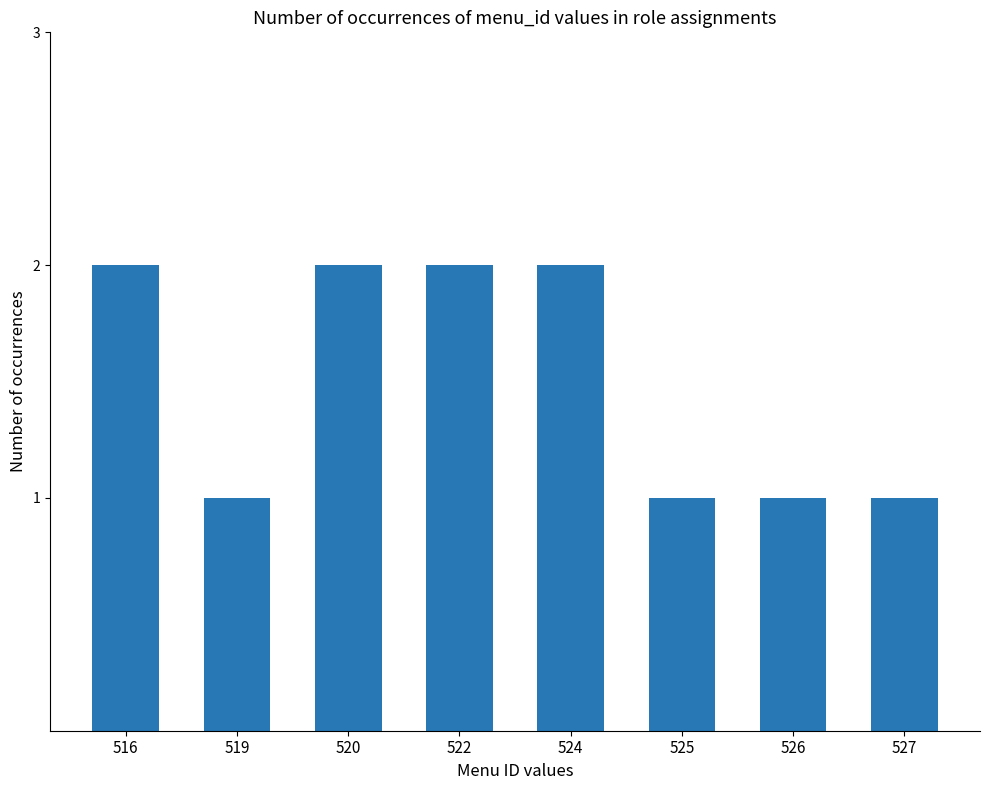

What is the value of the 2nd bar from the left?

1